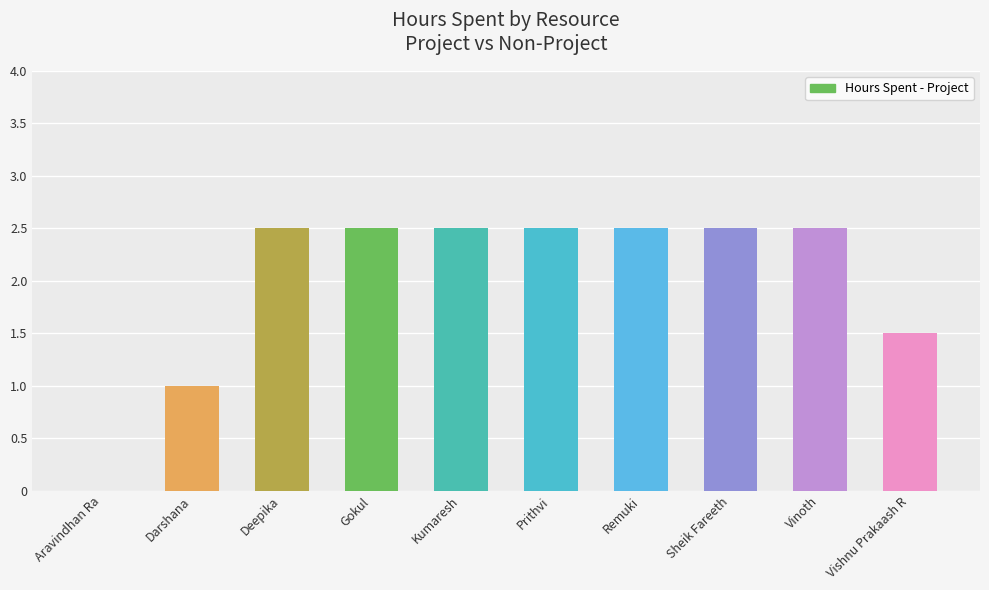

The chart shows a value of 1.0 at Darshana. True or false?

True